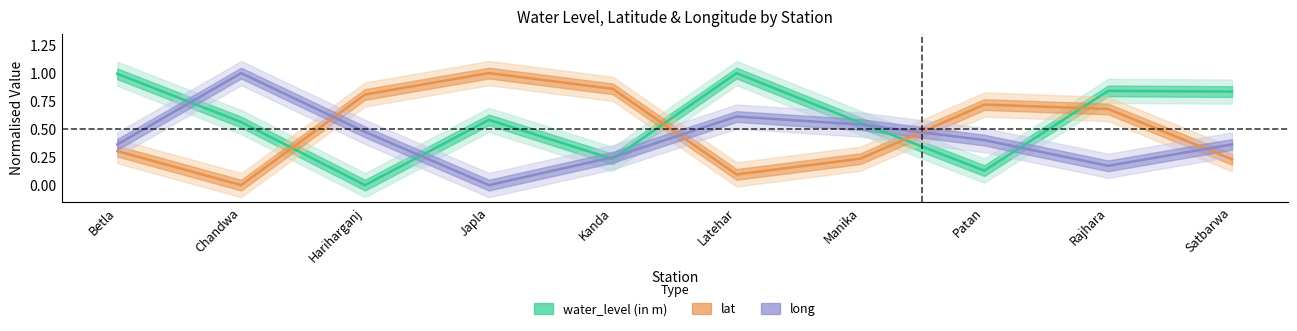

What is the label of the 9th point from the left?

Rajhara